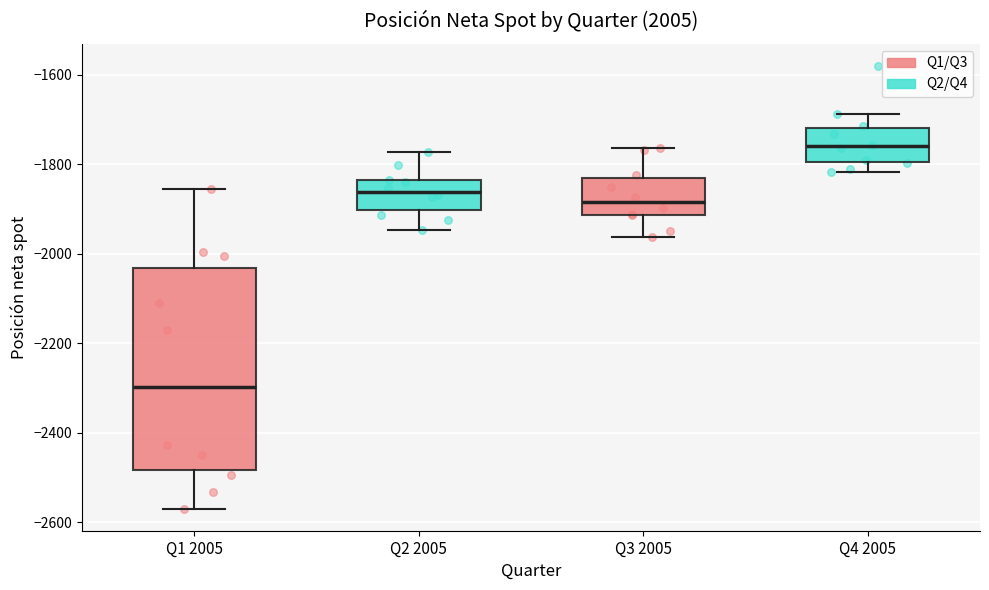

Where is the lower edge of the box for Q4 2005 on the y-axis? The values are not printed on the chart, so give them approximately, as read against the axis.

-1800